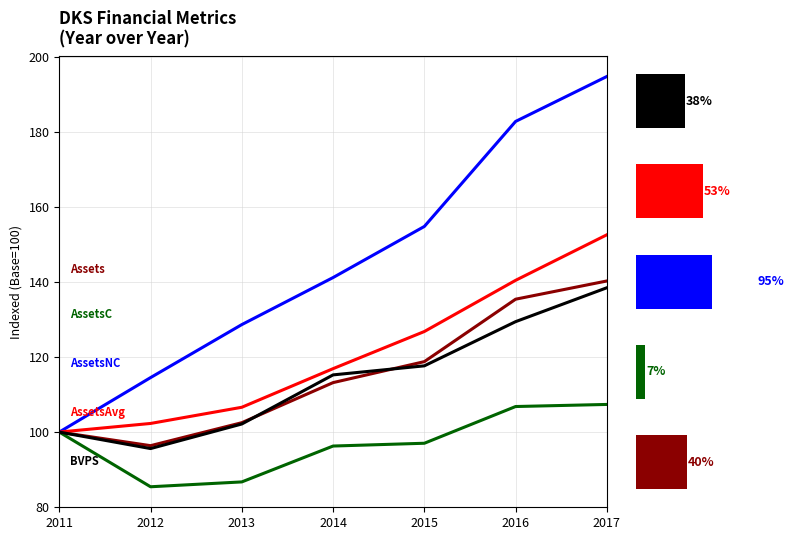

Which category has the highest value in the AssetsAvg series?

2017